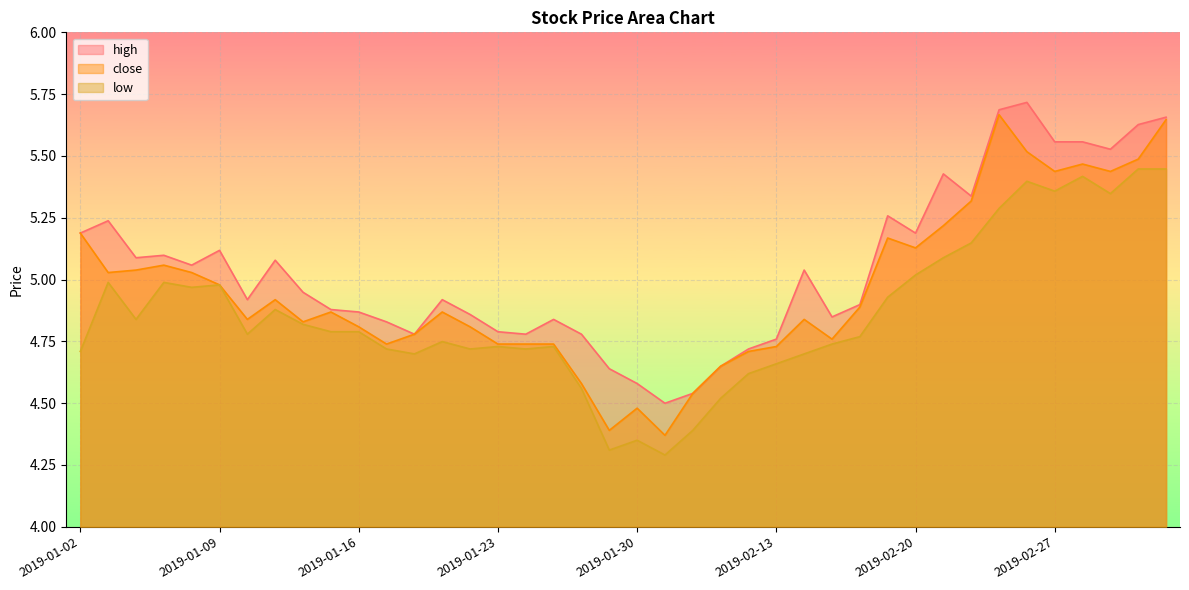

What is the minimum value shown in the chart?

4.3